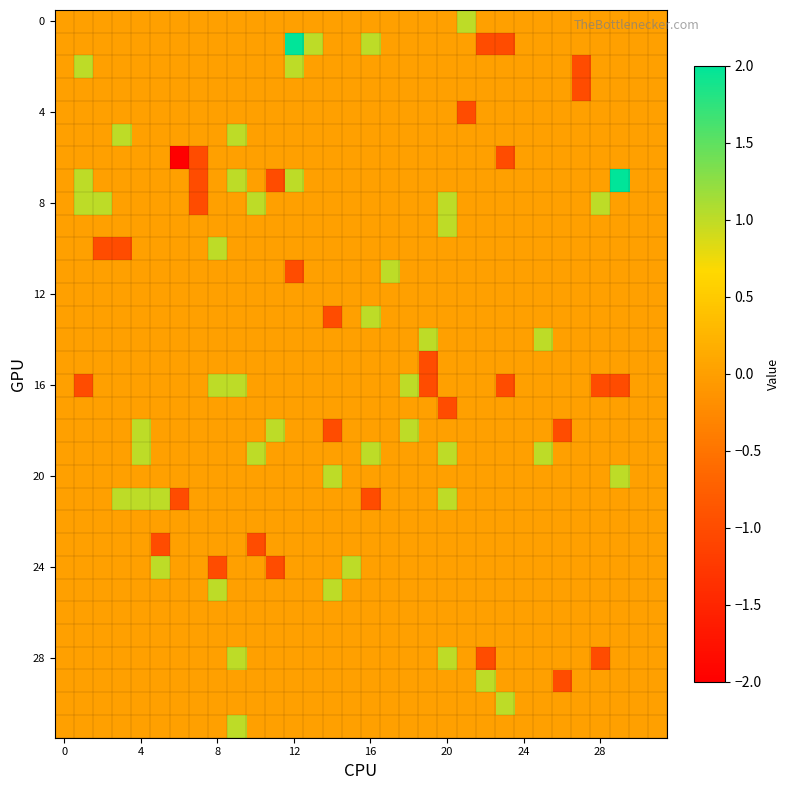

What is the maximum value shown in the chart?

2